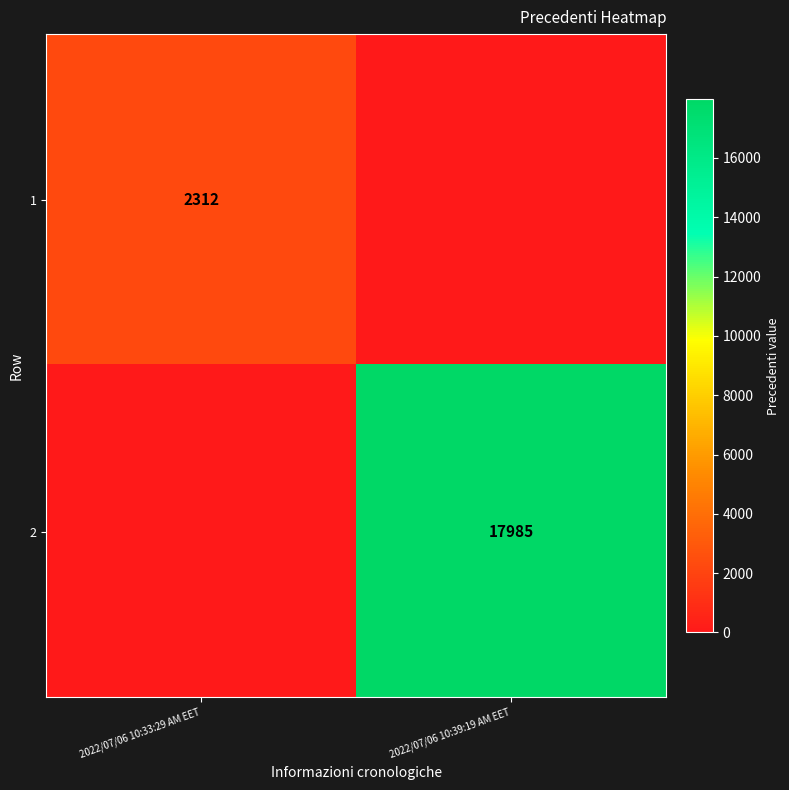

True or false: 1 has a value of 2312 at 2022/07/06 10:33:29 AM EET.

True